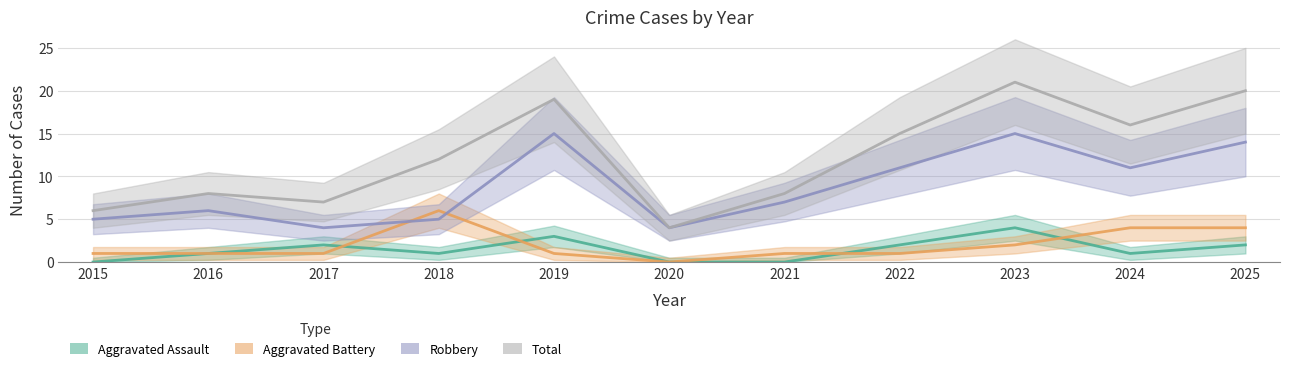

What is the maximum value for Robbery?

15